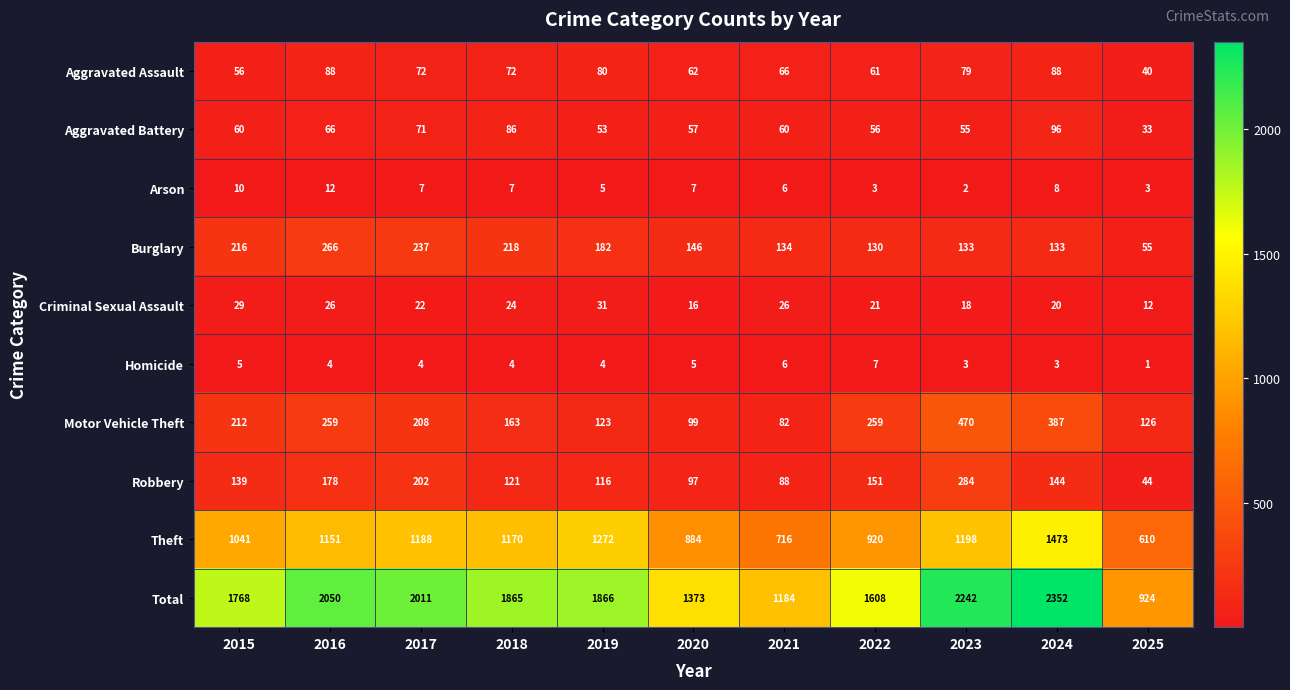

How many data points in Motor Vehicle Theft are less than 208?

5